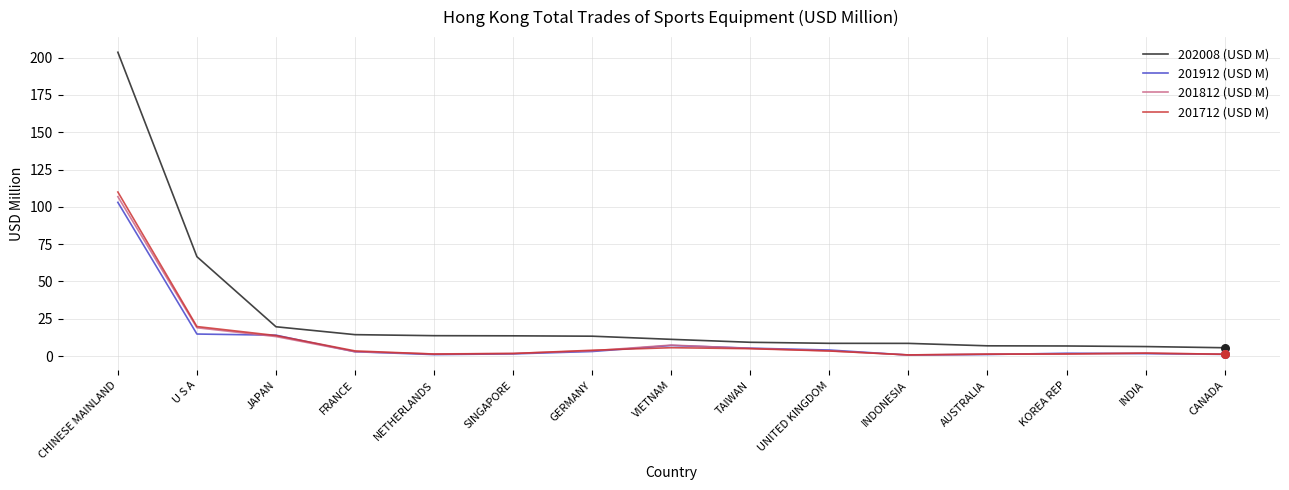

What is the total value across all series at NETHERLANDS?

17.5